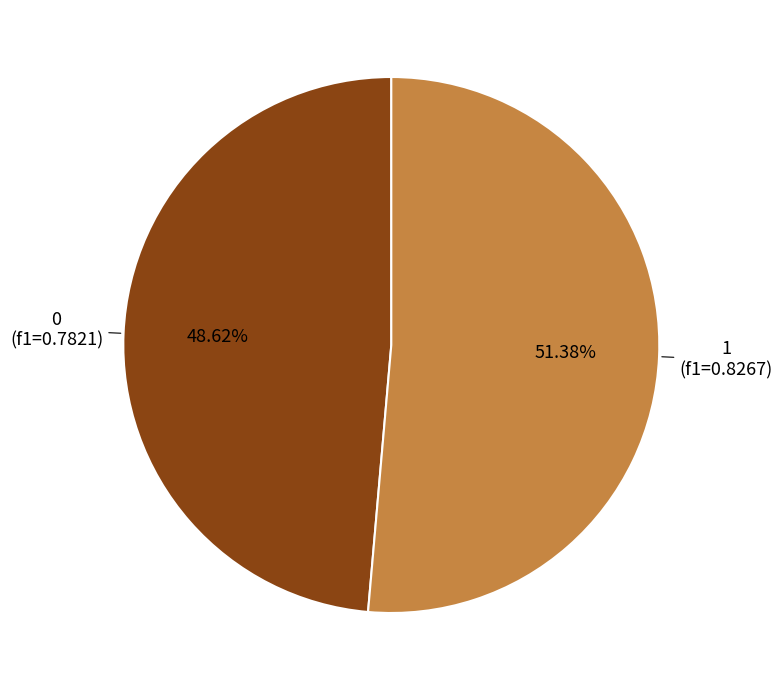

Rank the categories by value from lowest to highest.

0, 1